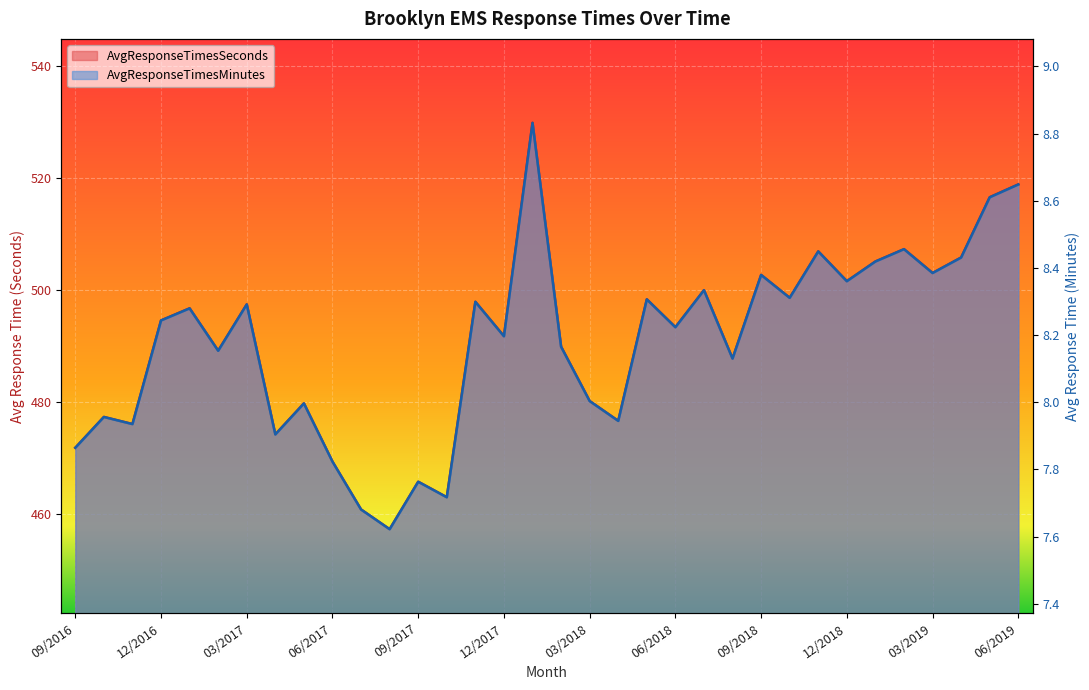

In AvgResponseTimesSeconds, how many points are lower than both neighbors (excluding endpoints)?

12